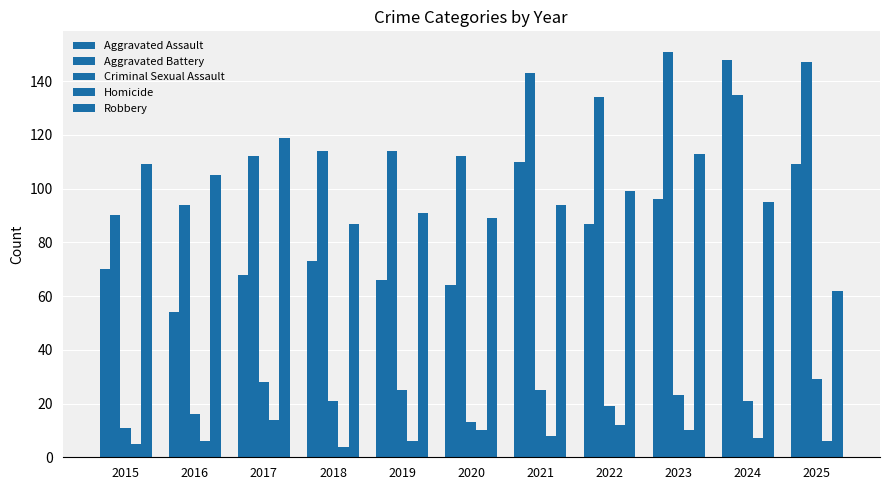

How many groups of bars are there?

11